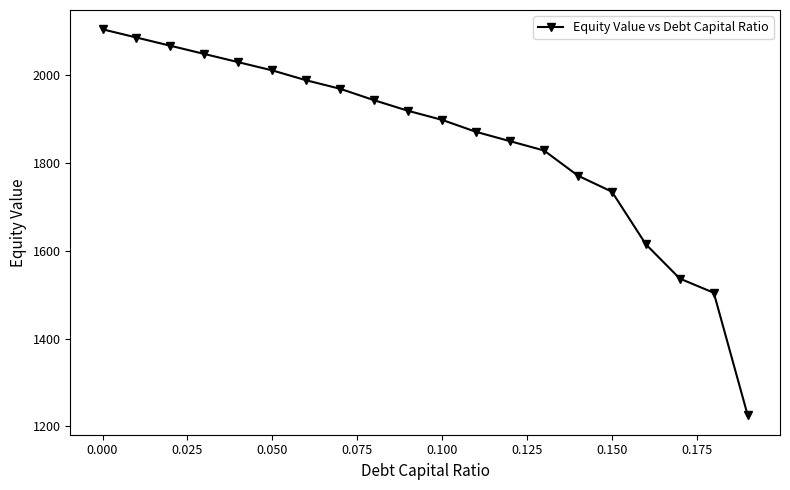

What is the value of the 15th point from the left?

1770.5